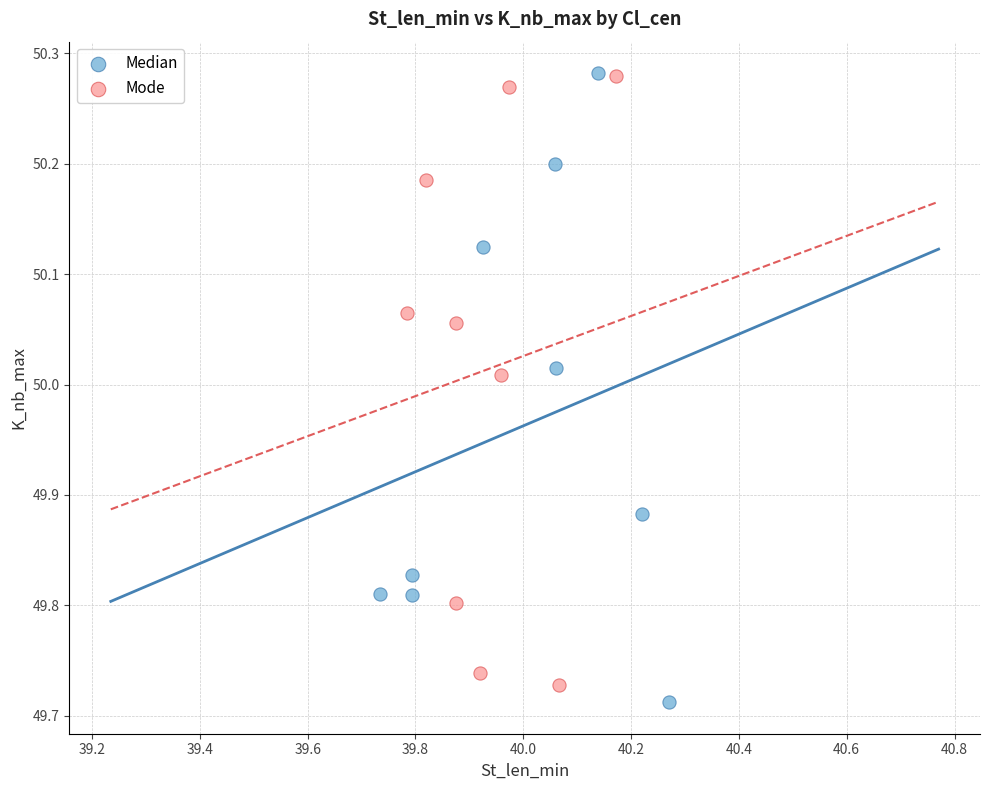

What are all the series names shown in the legend?

Median, Mode